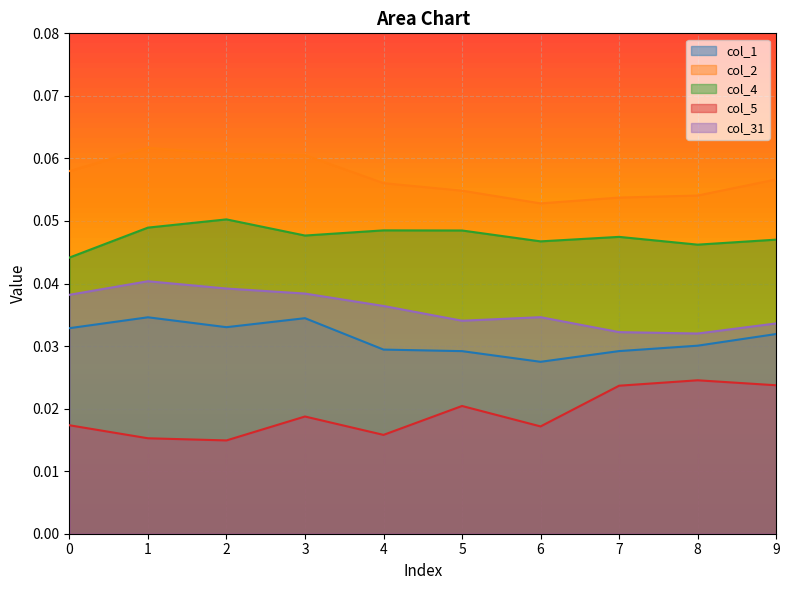

What are all the series names shown in the legend?

col_1, col_2, col_4, col_5, col_31